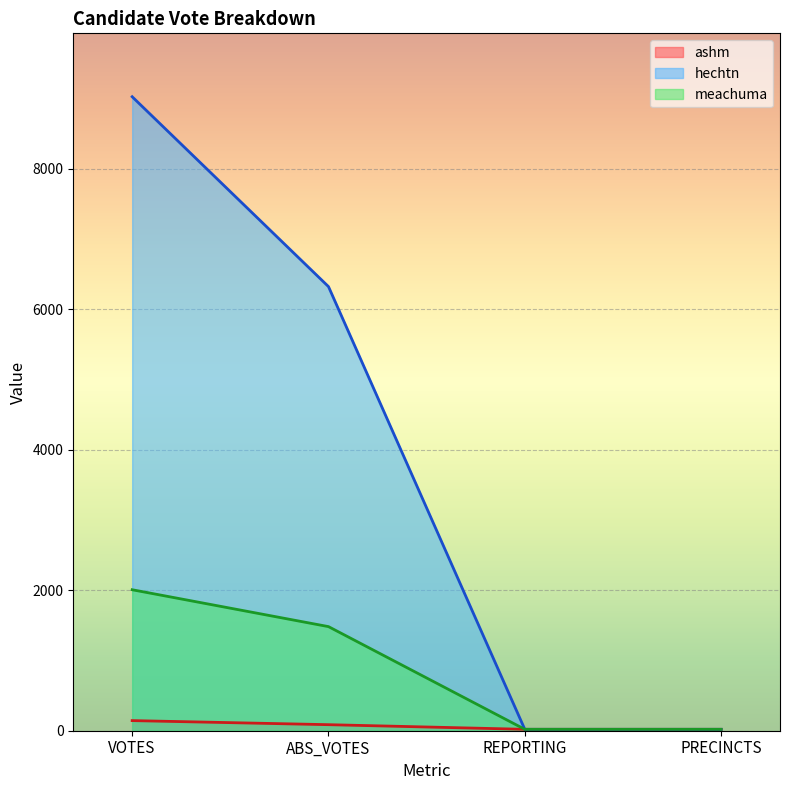

How many data points in hechtn are above 6322?

1